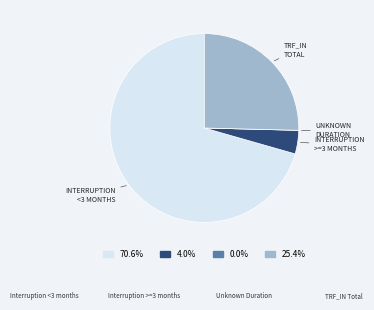

Does any single category account for the majority?

Yes